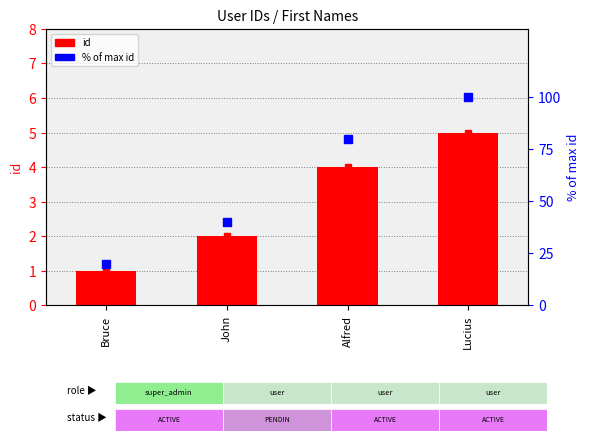

At which category is the sum across all series the highest?

Lucius